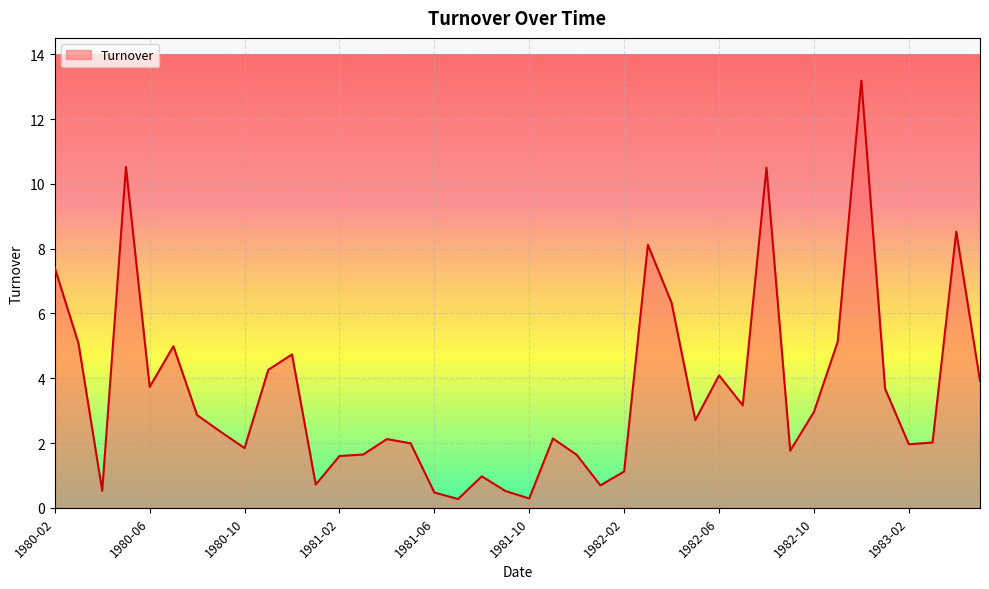

Does the chart have visible grid lines?

Yes